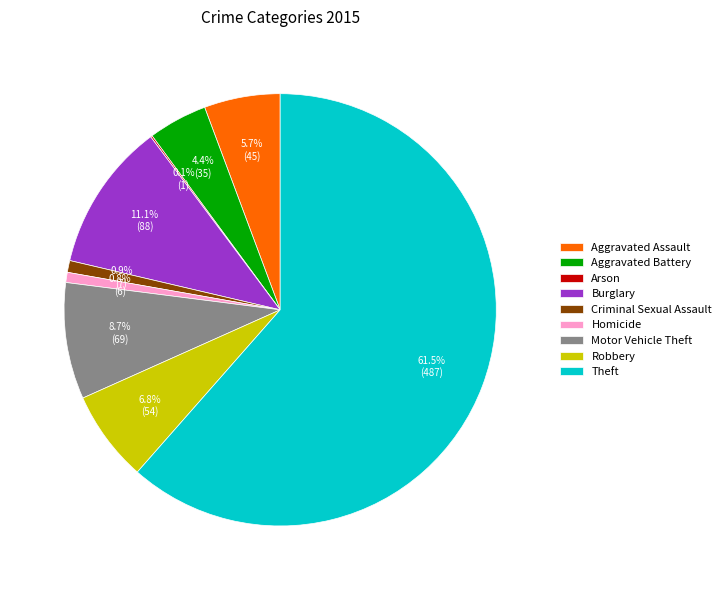

Is there a majority slice in this chart?

Yes